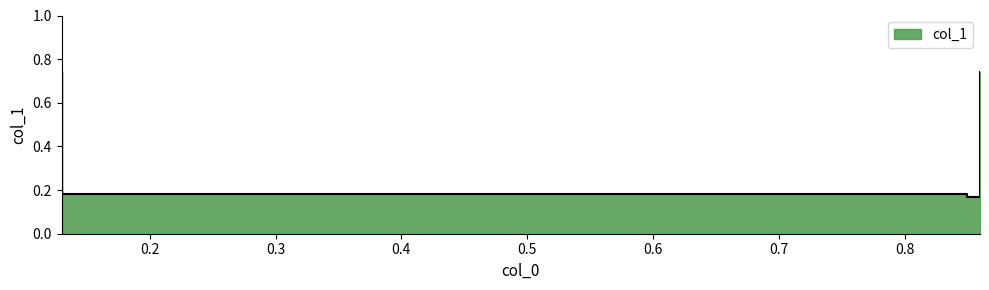

At which label is the value closest to 0?

0.85